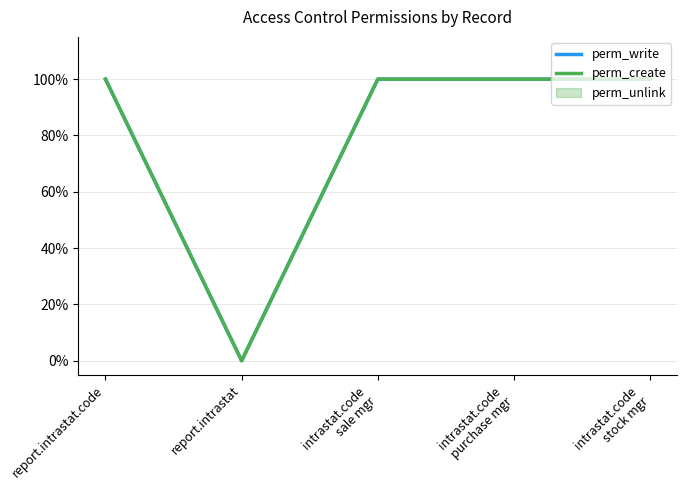

The perm_write series shows 0 at report.intrastat. True or false?

False